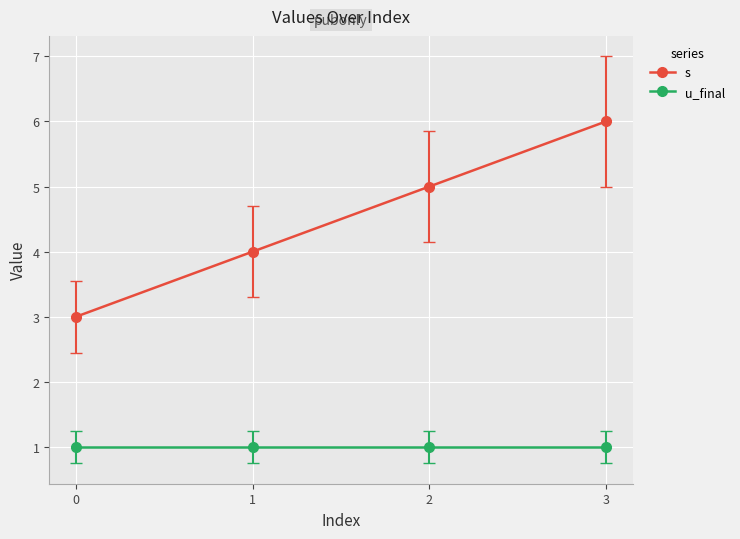

At which label is s closest to 4?

1